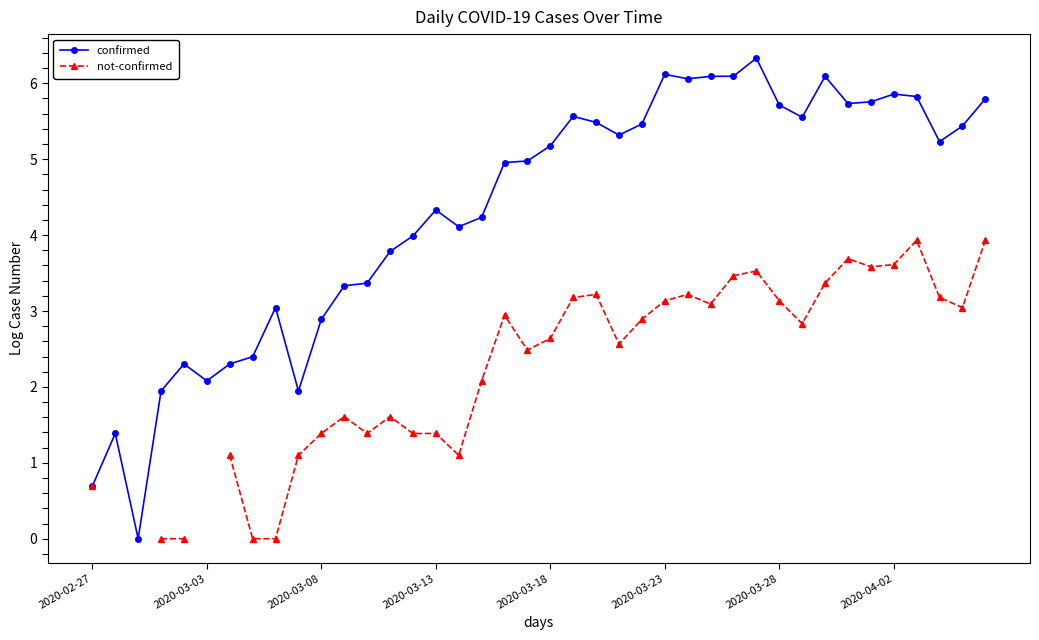

Does the chart have visible grid lines?

No